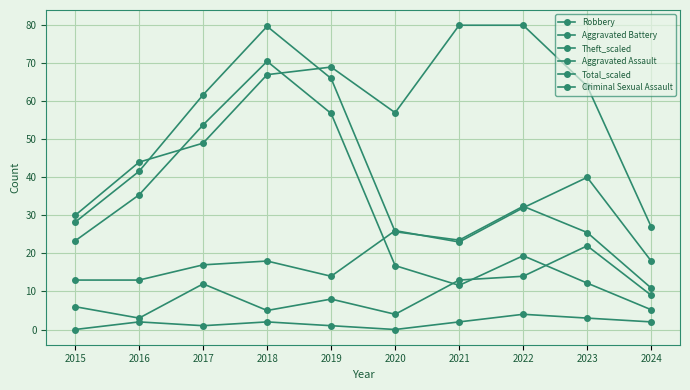

True or false: Criminal Sexual Assault and Robbery cross at least once.

False